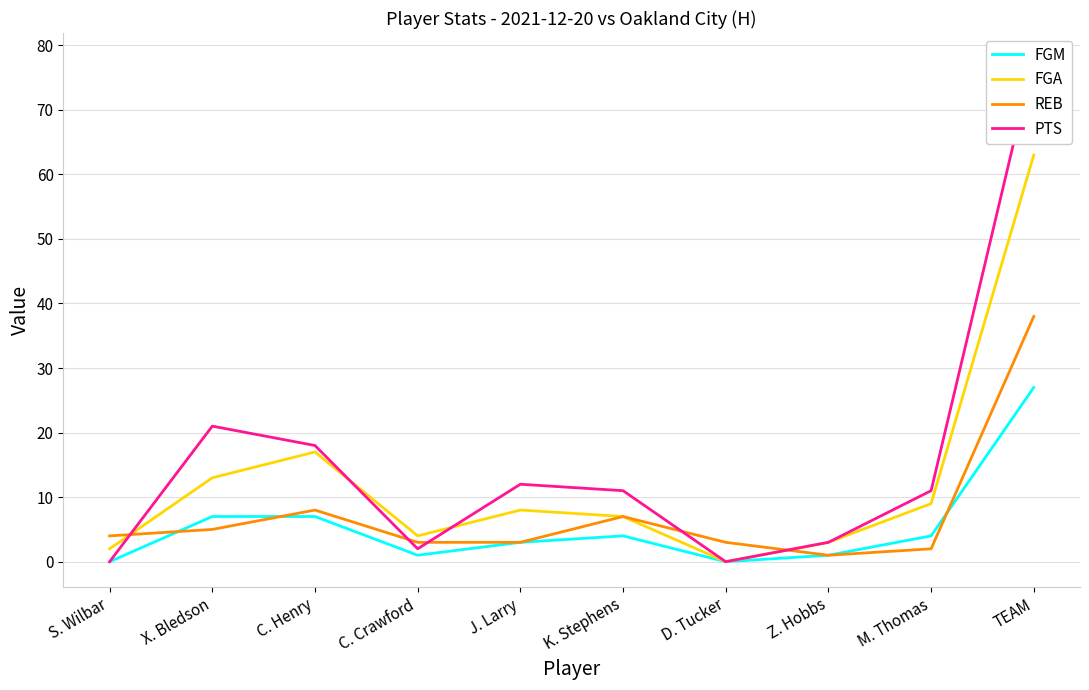

Reading left to right, what are all the values shown in this chart?

FGM: S. Wilbar=0	X. Bledson=7	C. Henry=7	C. Crawford=1	J. Larry=3	K. Stephens=4	D. Tucker=0	Z. Hobbs=1	M. Thomas=4	TEAM=27
FGA: S. Wilbar=2	X. Bledson=13	C. Henry=17	C. Crawford=4	J. Larry=8	K. Stephens=7	D. Tucker=0	Z. Hobbs=3	M. Thomas=9	TEAM=63
REB: S. Wilbar=4	X. Bledson=5	C. Henry=8	C. Crawford=3	J. Larry=3	K. Stephens=7	D. Tucker=3	Z. Hobbs=1	M. Thomas=2	TEAM=38
PTS: S. Wilbar=0	X. Bledson=21	C. Henry=18	C. Crawford=2	J. Larry=12	K. Stephens=11	D. Tucker=0	Z. Hobbs=3	M. Thomas=11	TEAM=78